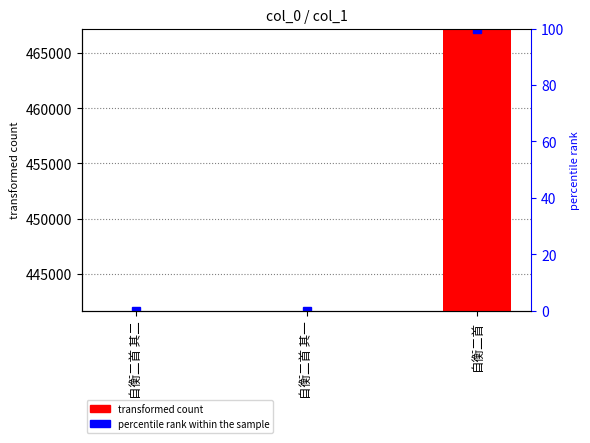

Which label corresponds to the smallest value in the chart?

自衡二首 其一